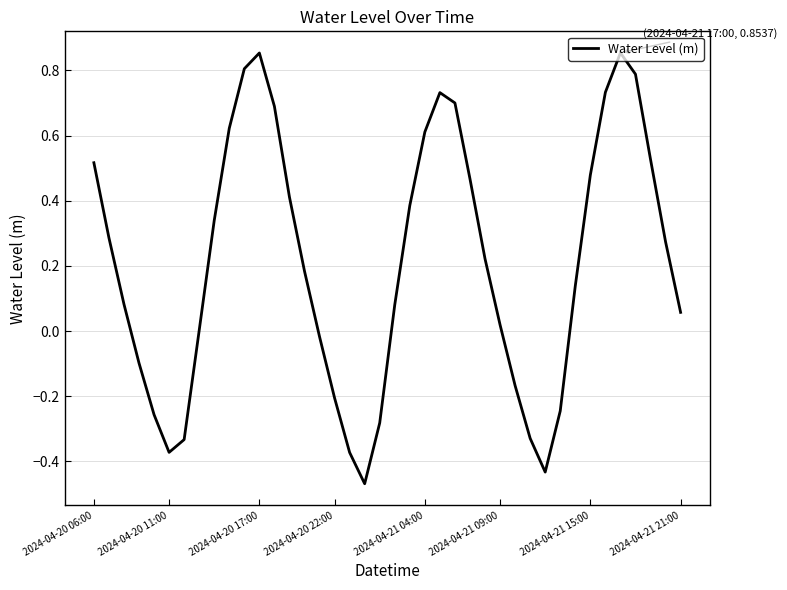

What is the difference between the second highest and minimum values?

1.3